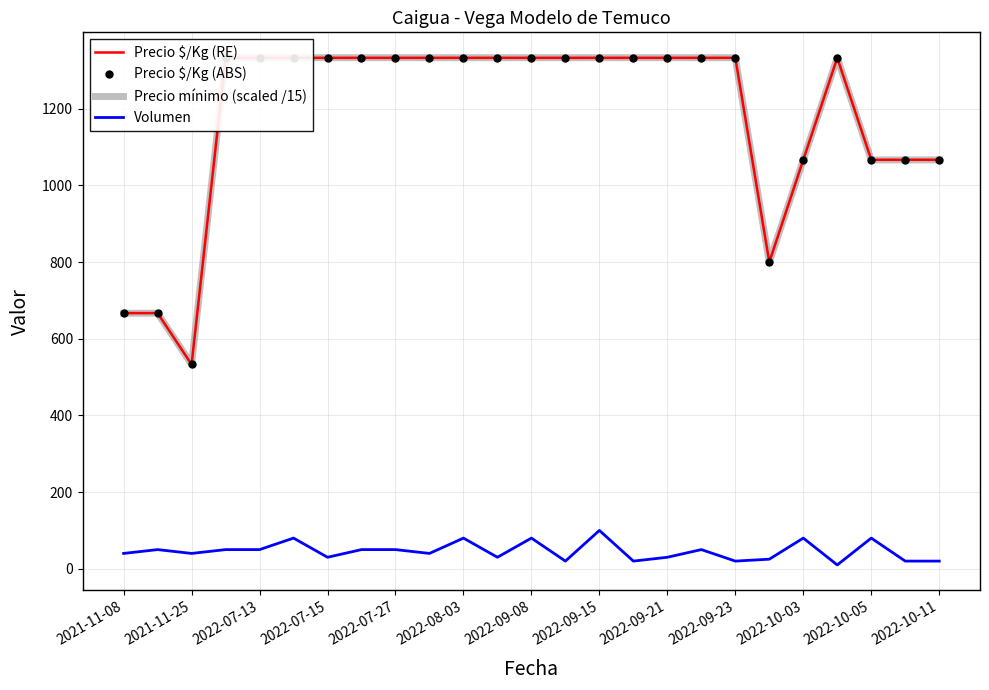

What are all the series names shown in the legend?

Precio $/Kg (RE), Precio $/Kg (ABS), Precio mínimo (scaled /15), Volumen